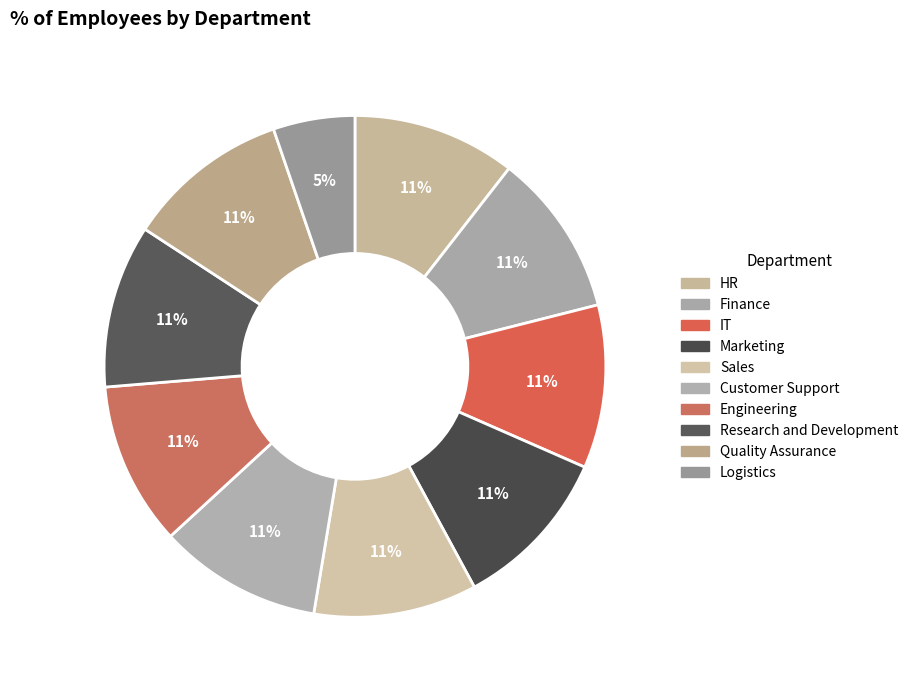

Do Quality Assurance and Customer Support together represent more than half of the pie?

No